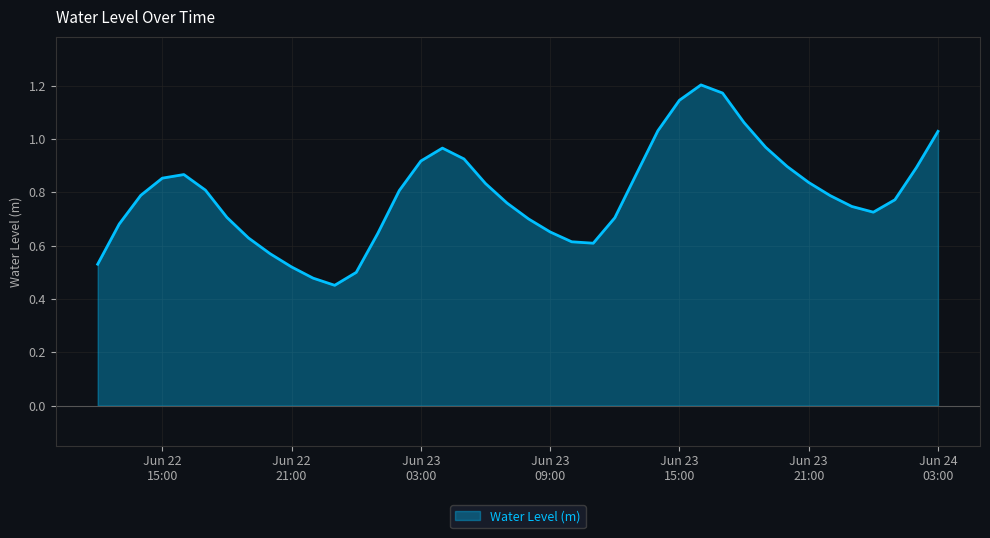

Reading left to right, extract all data points from this chart.

0.5	0.7	0.8	0.9	0.9	0.8	0.7	0.6	0.6	0.5	0.5	0.5	0.5	0.6	0.8	0.9	1.0	0.9	0.8	0.8	0.7	0.7	0.6	0.6	0.7	0.9	1.0	1.1	1.2	1.2	1.1	1.0	0.9	0.8	0.8	0.7	0.7	0.8	0.9	1.0